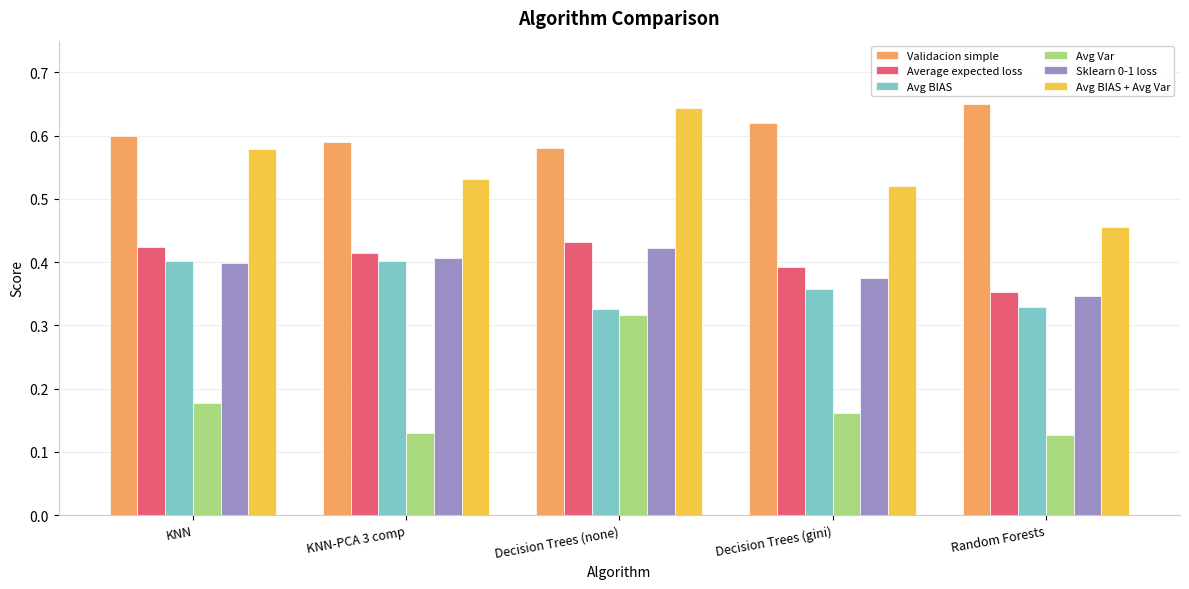

Which series has the largest range (max minus min)?

Avg Var